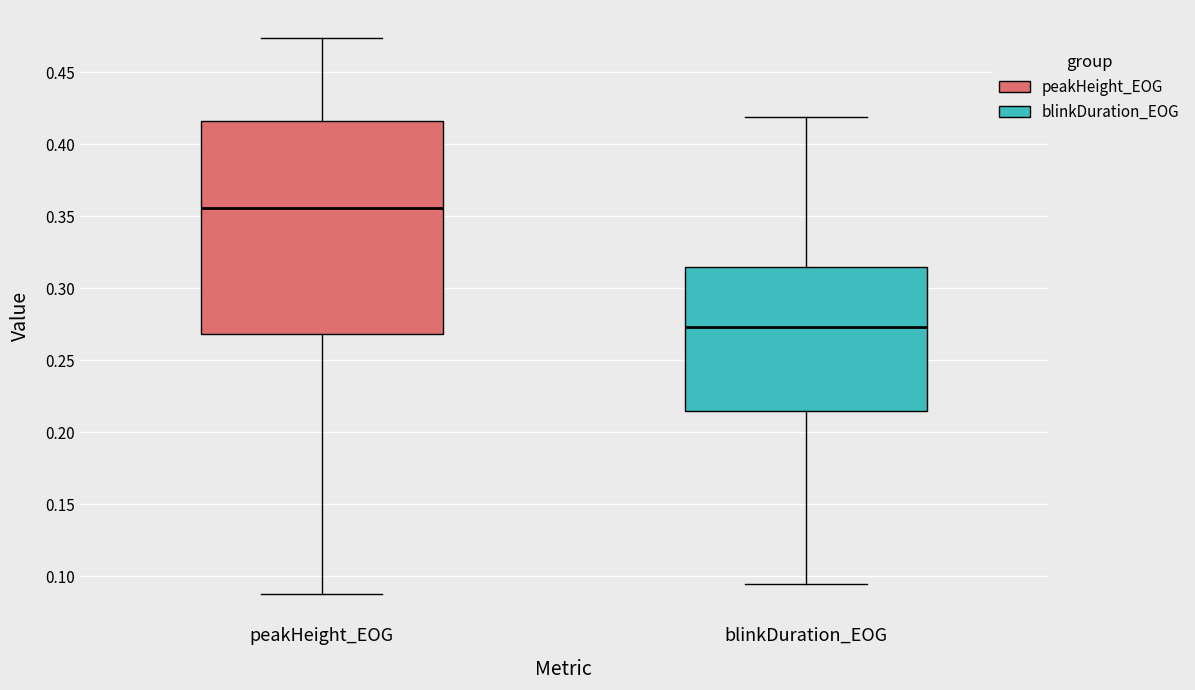

Which box is the tallest, from its lower edge to its upper edge?

peakHeight_EOG